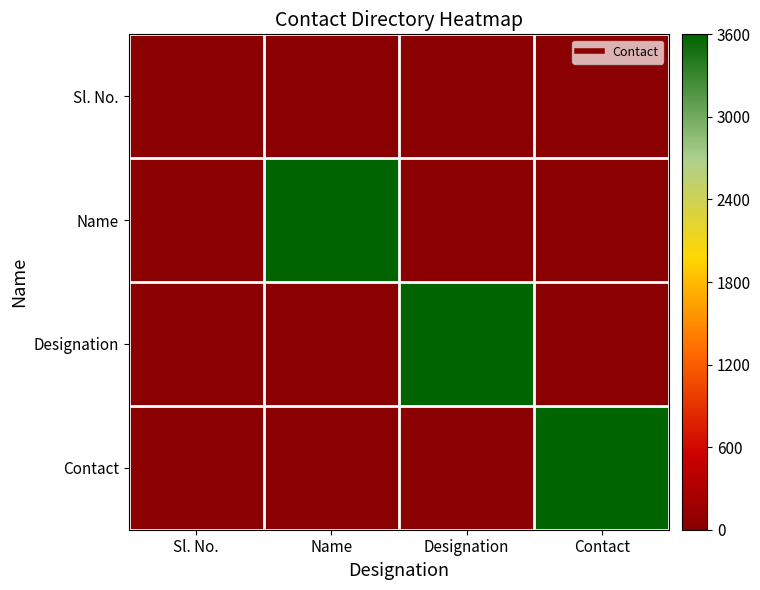

What is the spread (max minus min) of values at Designation?

3600